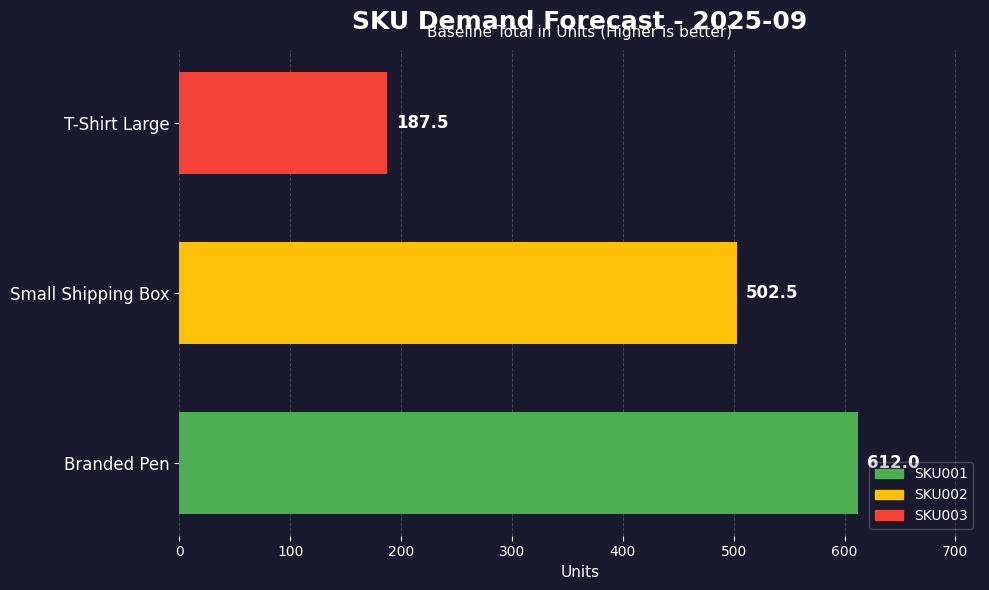

The value at T-Shirt Large is 101.6. True or false?

False